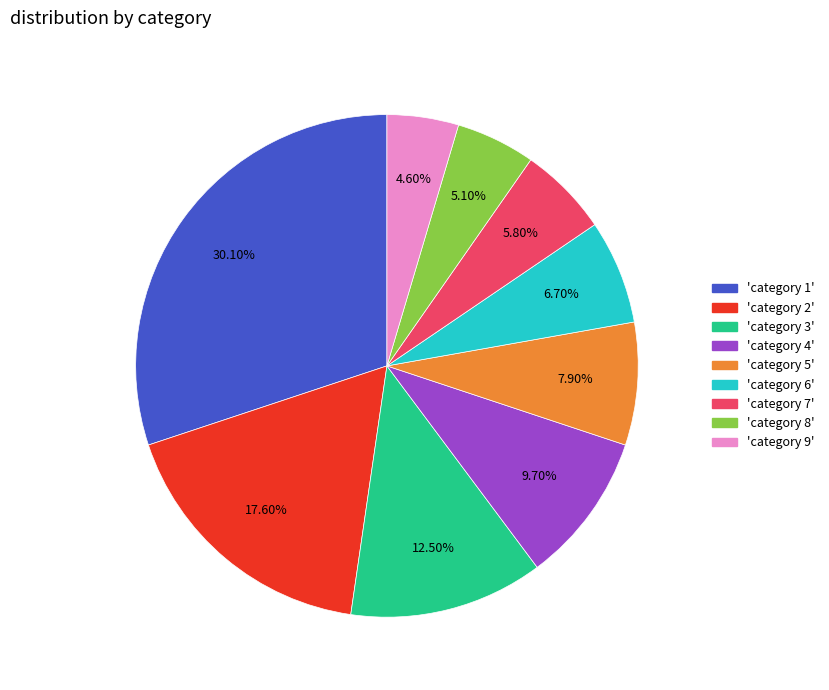

Which has a higher value, 'category 6' or 'category 3'?

'category 3'